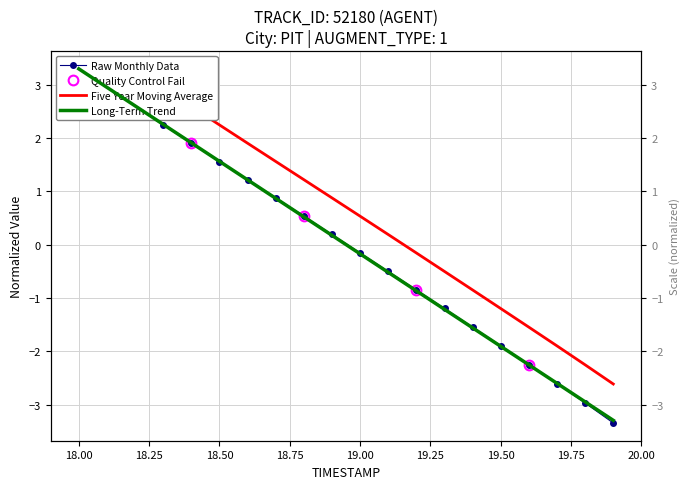

The Y series shows 1.5 at 18.25. True or false?

False